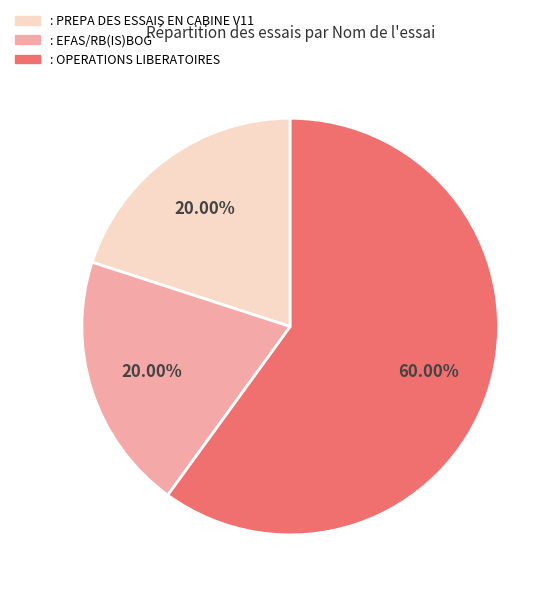

How many slices are in this pie chart?

3